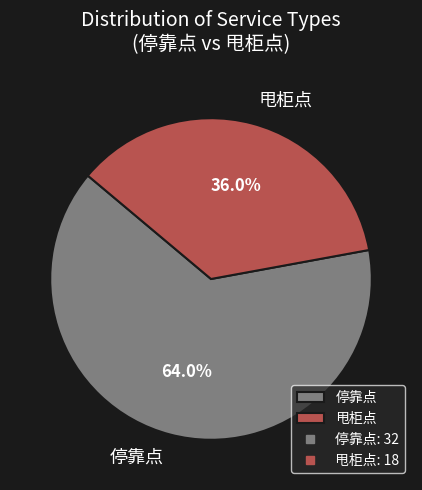

To the nearest percent, what is the average slice percentage?

50%